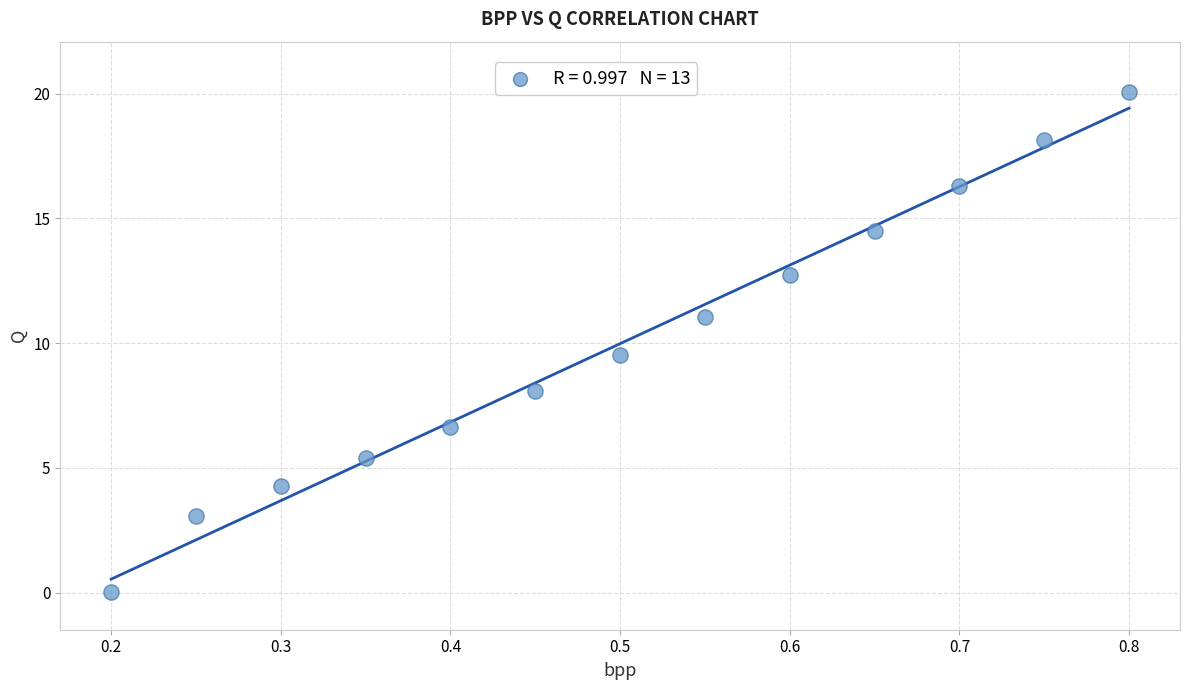

What Y value in the scatter plot is closest to 10?

9.5